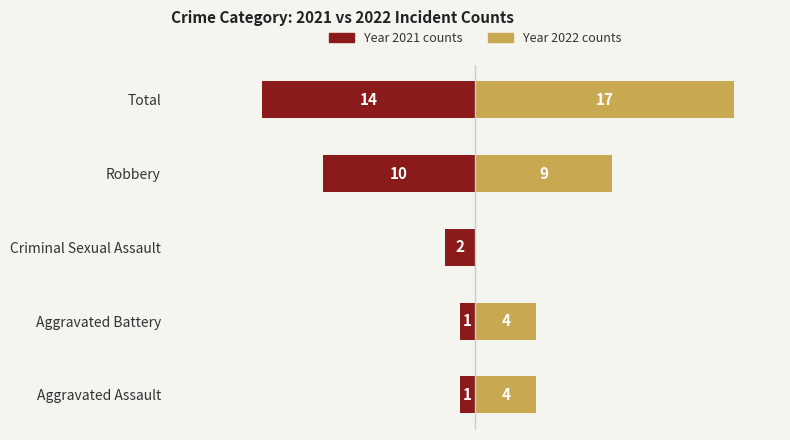

Which series changed the most between 0 and 2?

2022